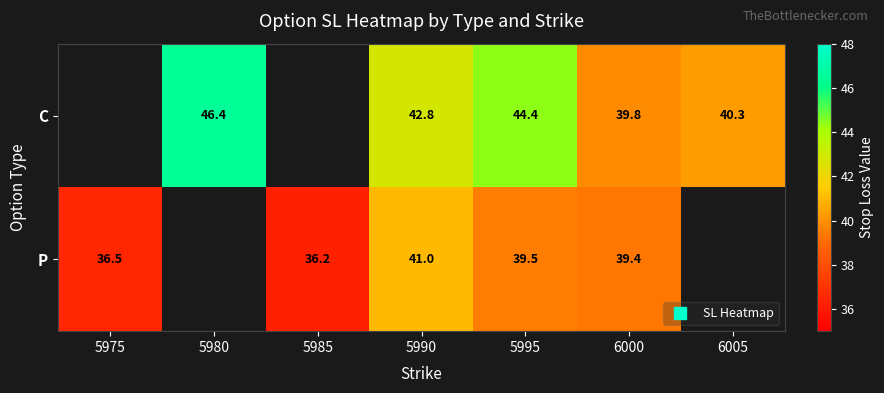

The P series shows 39.5 at 5995. True or false?

True